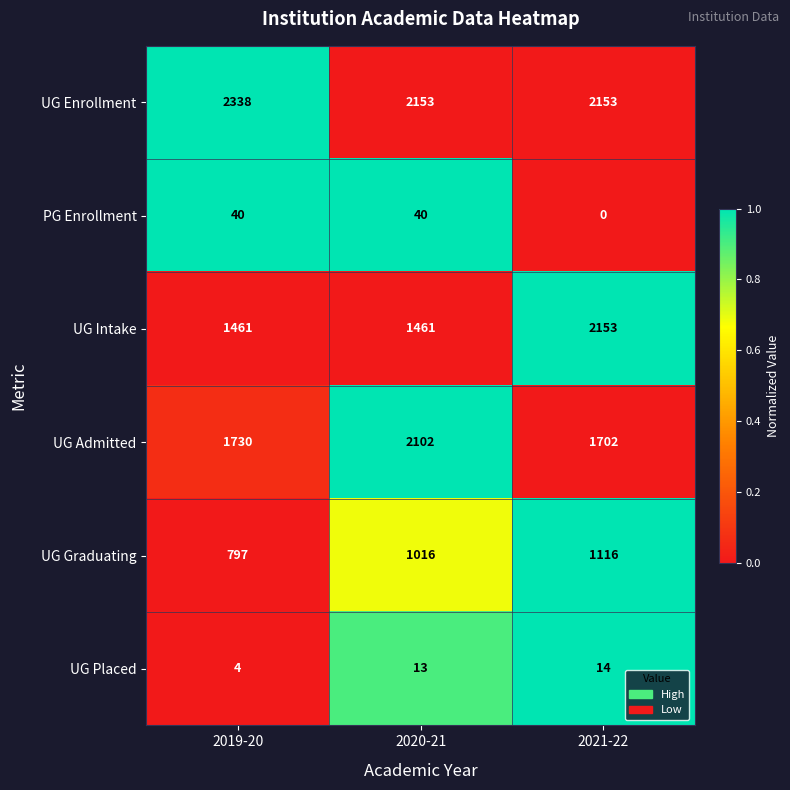

At which category is the sum across all series the highest?

2021-22